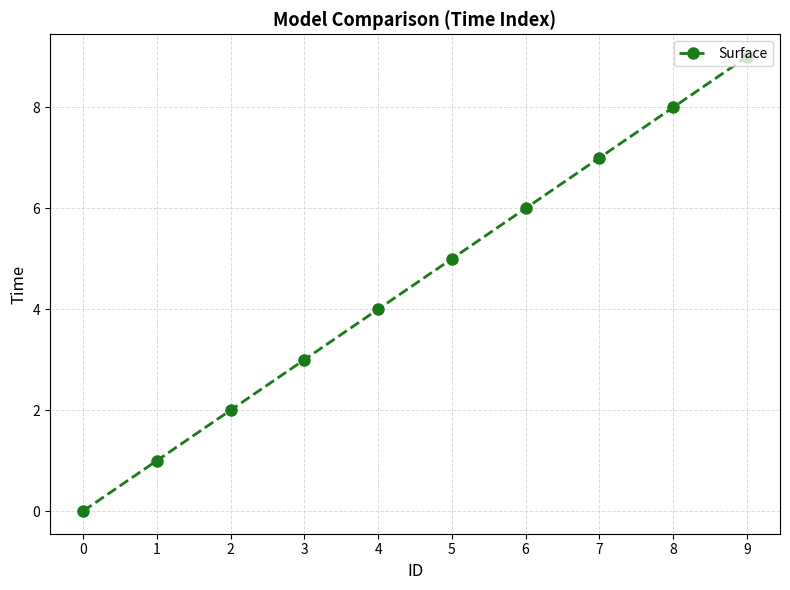

Rank the categories by value from highest to lowest.

9, 8, 7, 6, 5, 4, 3, 2, 1, 0